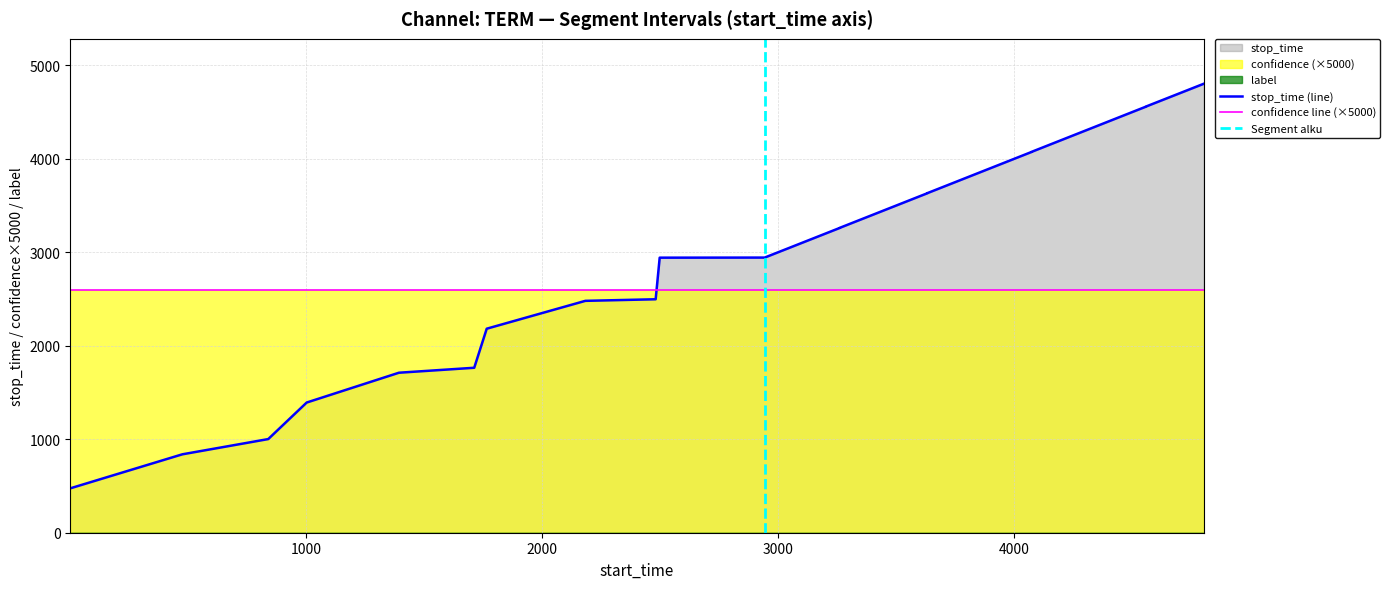

What is the highest value of the confidence series?

0.5